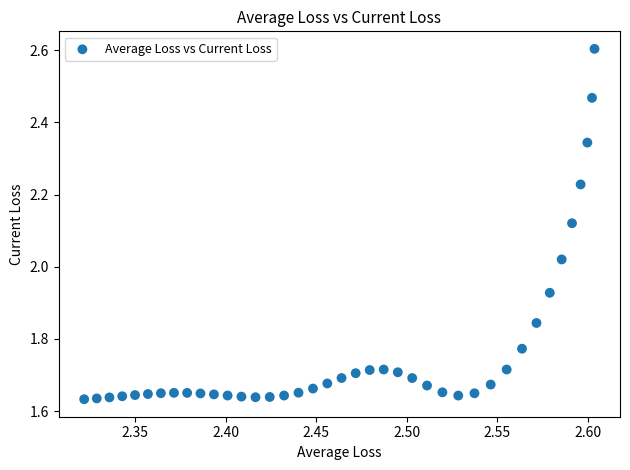

What is the range of Y values (max minus min)?

1.0